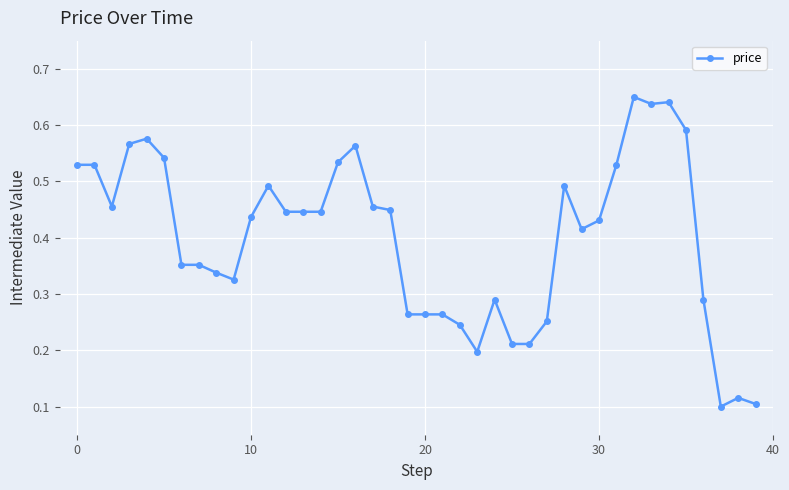

Count the values in the range 0 to 1.

40